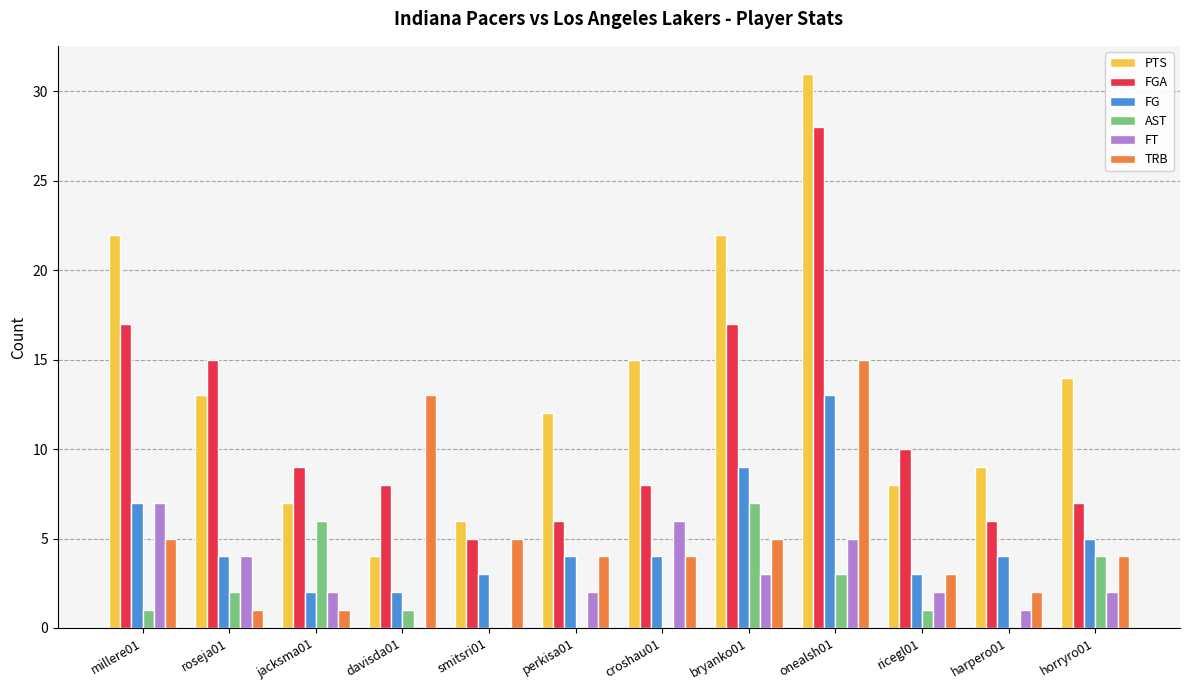

What is the maximum value shown in the chart?

31